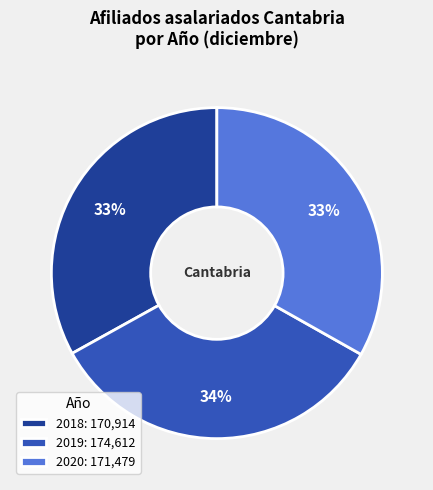

Combined, do 2019: 174,612 and 2020: 171,479 account for over 50%?

Yes